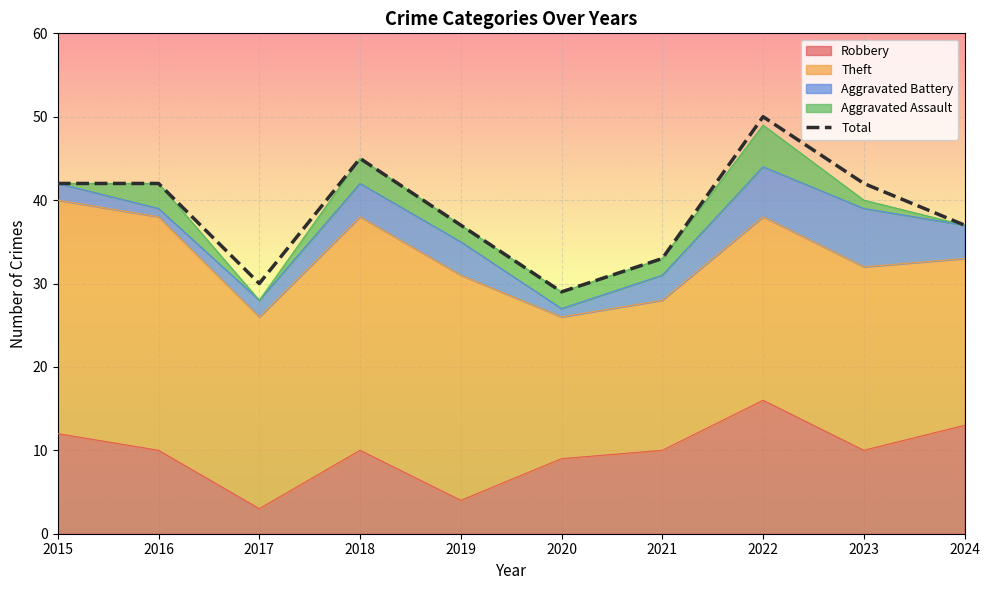

Count the number of data series in this chart.

5